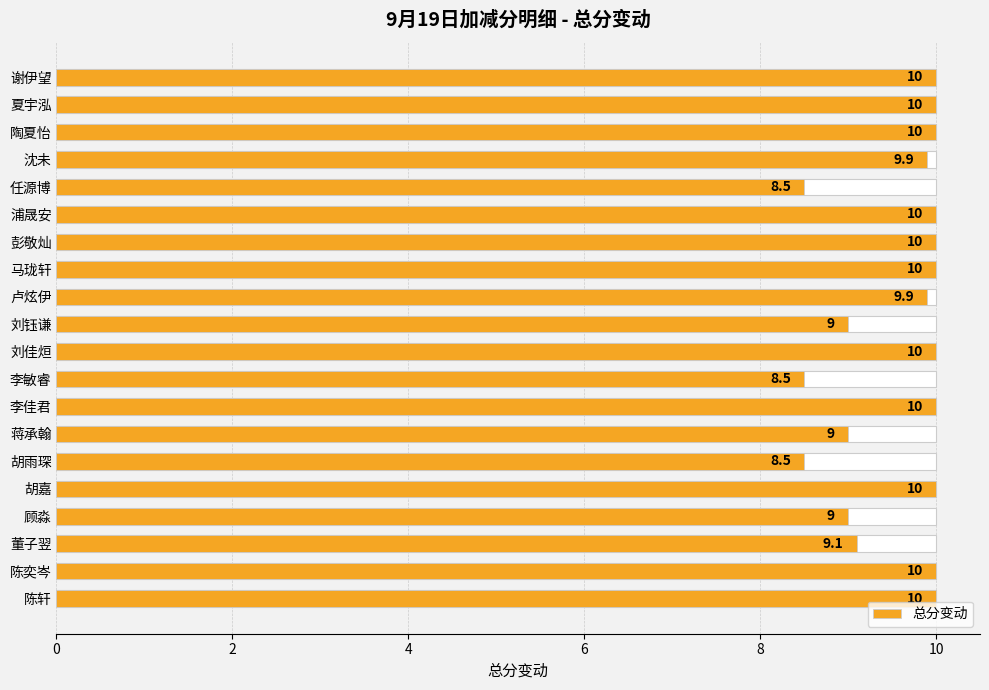

How many data points does each series have?

20